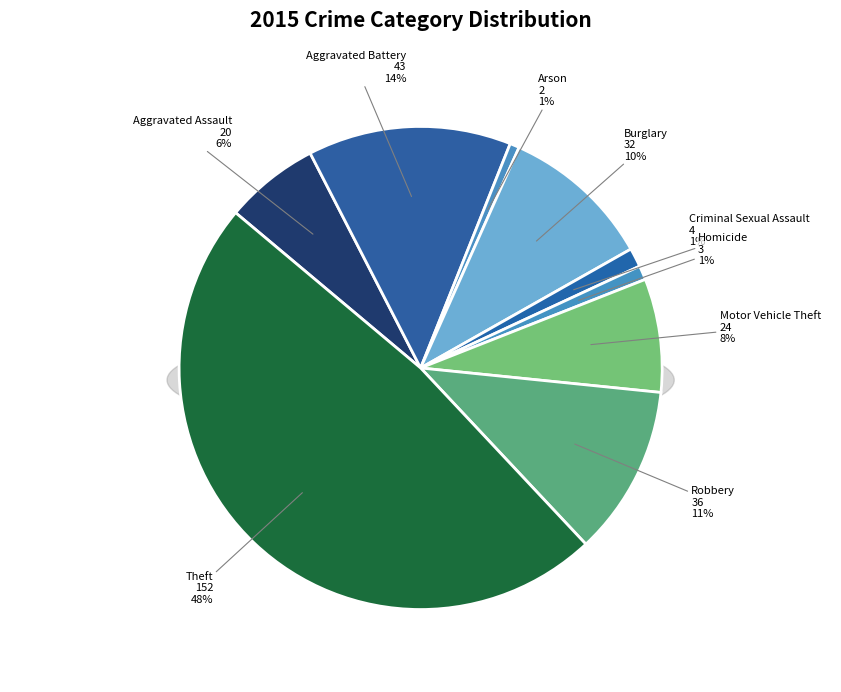

What is the largest slice in the pie chart?

Theft